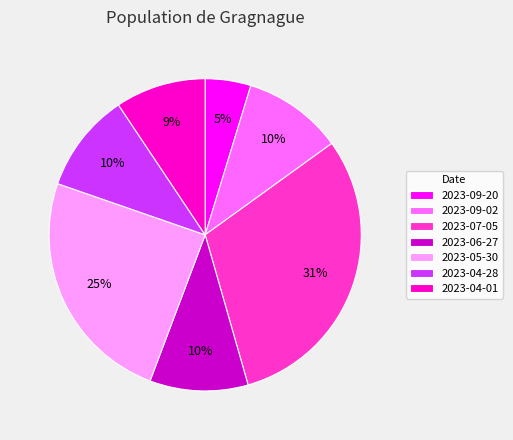

Which has a higher value, 2023-05-30 or 2023-04-01?

2023-05-30